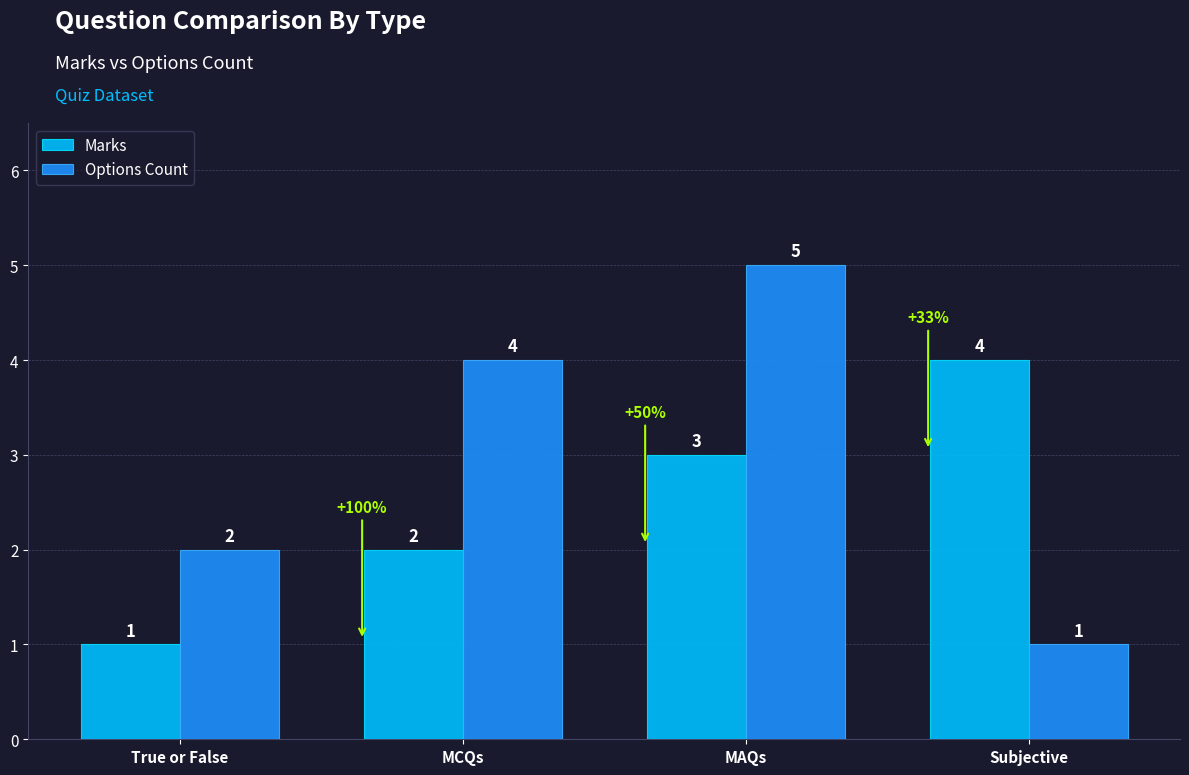

What is the label of the 2nd bar from the right?

MAQs